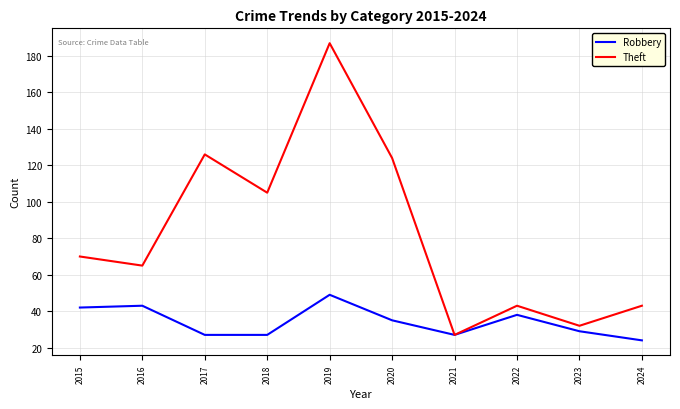

Count the number of data series in this chart.

2